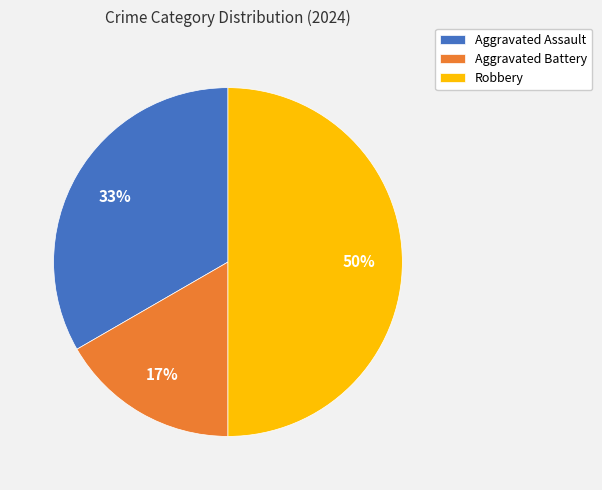

What percentage is the Robbery slice, to the nearest percent?

50%